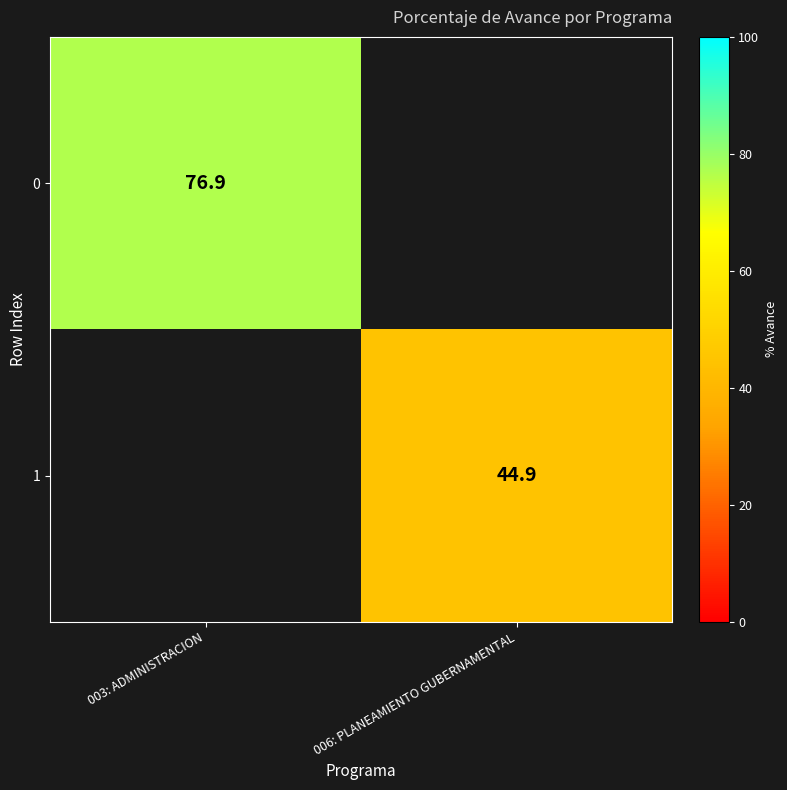

Is it true that 1 equals 78.1 at 006: PLANEAMIENTO GUBERNAMENTAL?

False